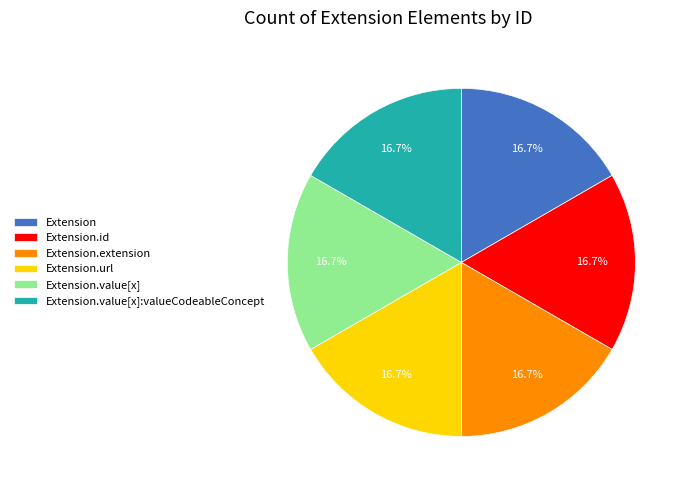

What is the ratio of the value at Extension.url to the value at Extension.extension?

1.0